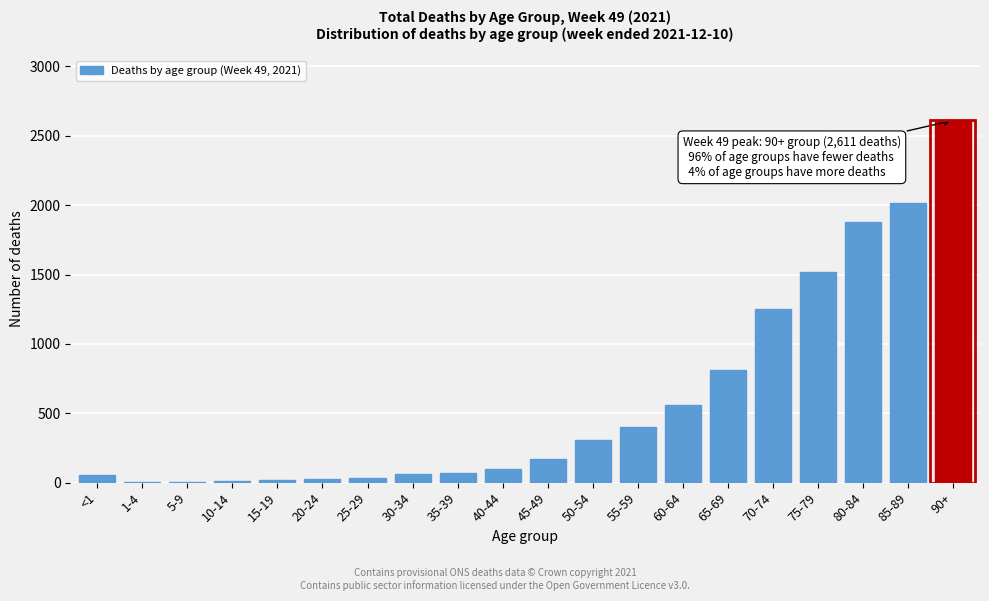

What is the greatest value displayed?

2611